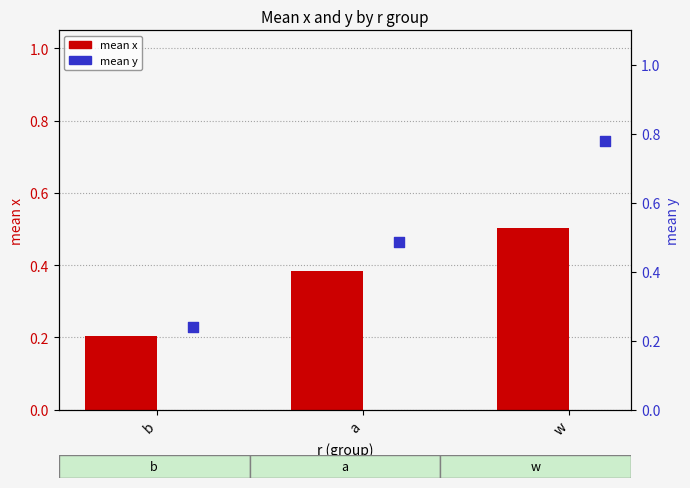

Which series reaches the minimum Y coordinate?

mean x